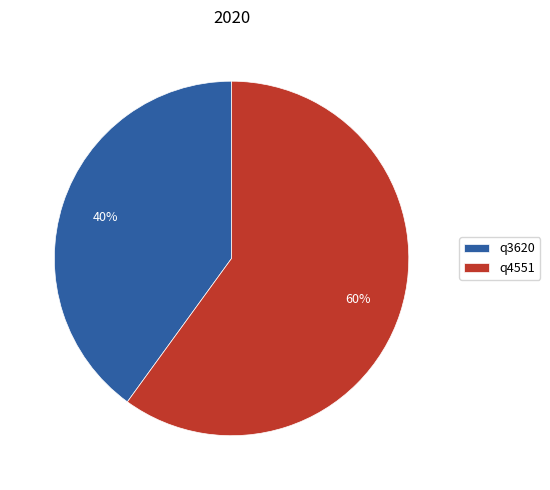

Which category has the biggest portion of the pie?

q4551